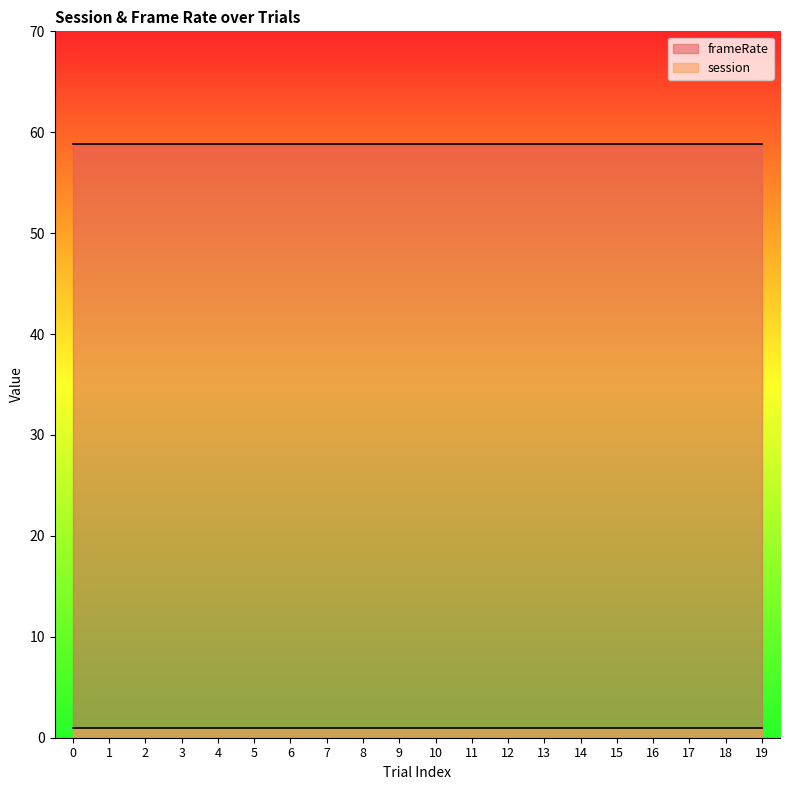

Is it true that frameRate equals 97.2 at 1?

False